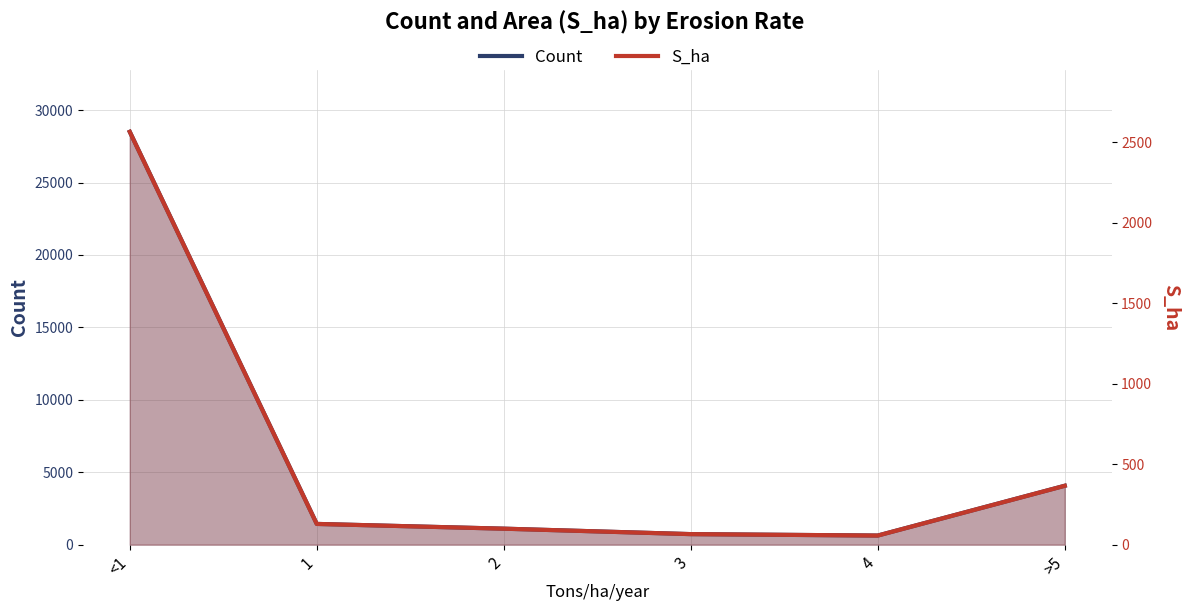

Where is the first local minimum for S_ha?

4